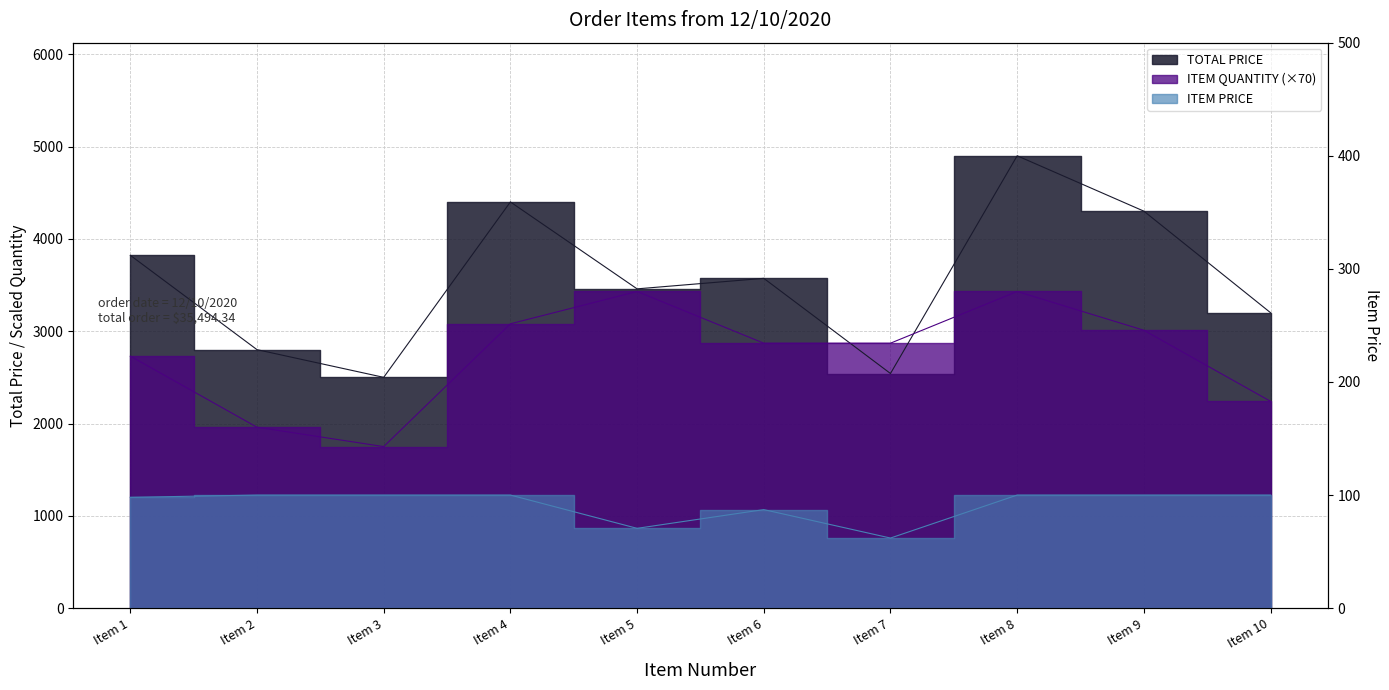

How many interior local peaks does the ITEM QUANTITY series have?

2